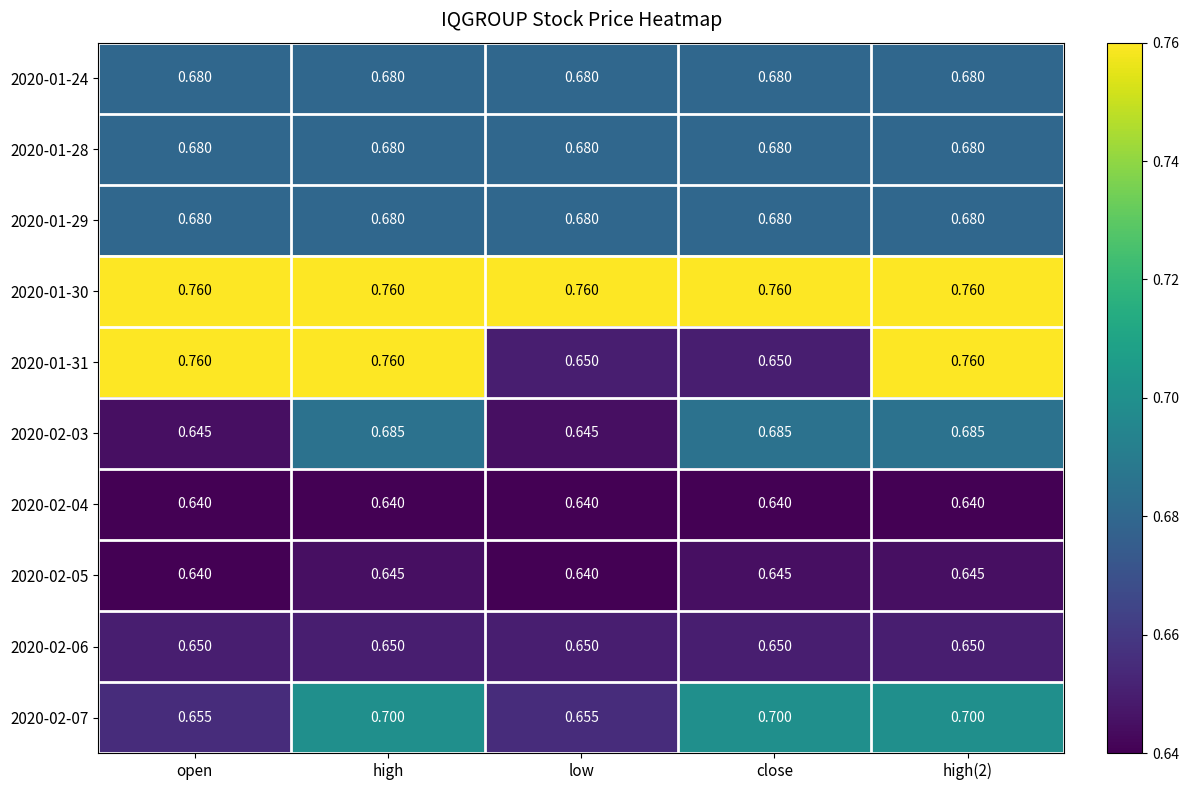

Is the value of 2020-01-31 at high(2) greater than the value of 2020-02-05 at high?

Yes